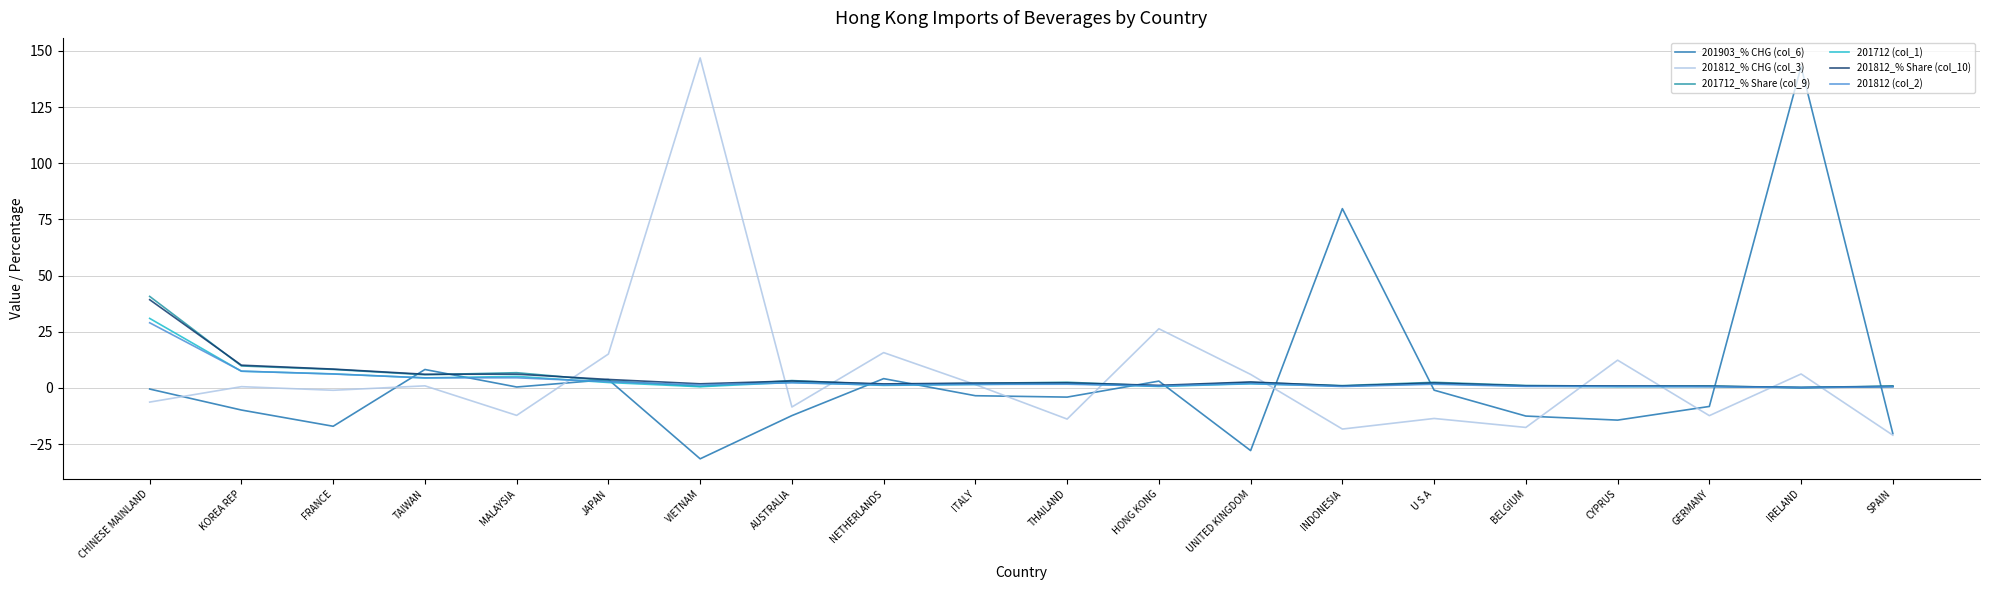

Between UNITED KINGDOM and U S A, which is larger?

U S A